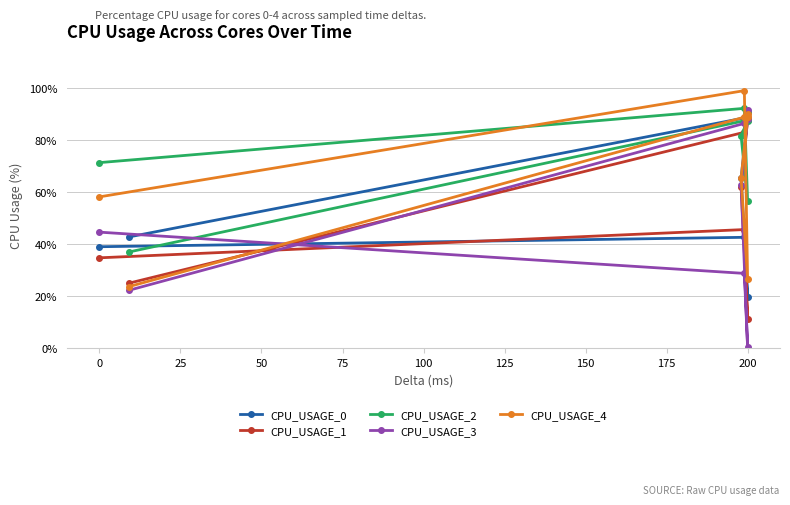

What is the label of the 5th point from the right?

50